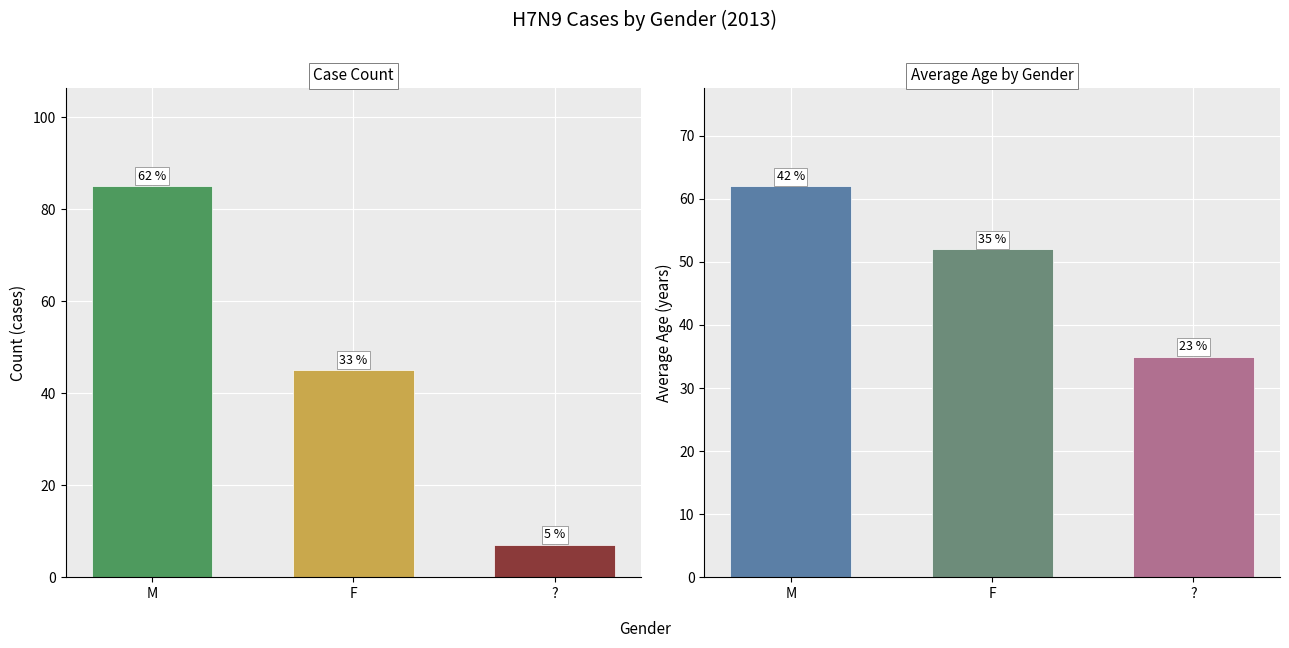

How many data points in Avg Age are above 52?

1